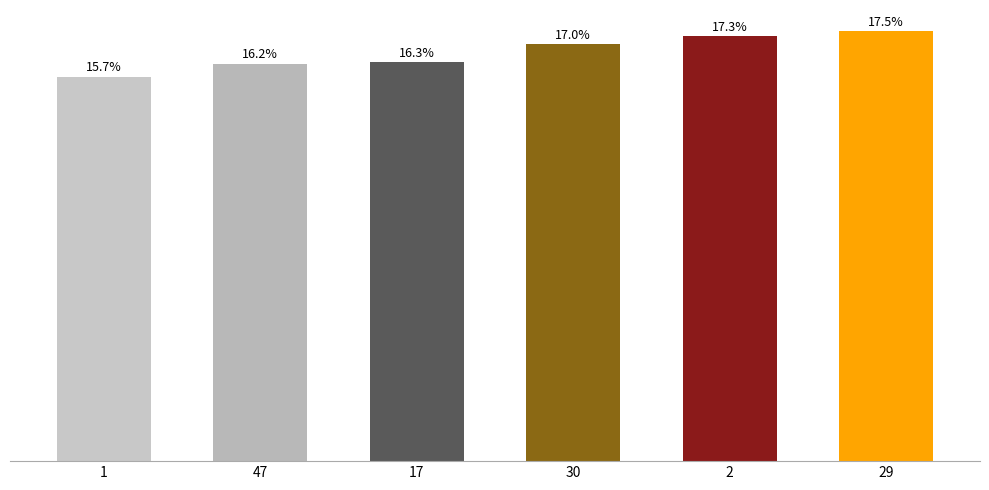

Are the bars horizontal?

No